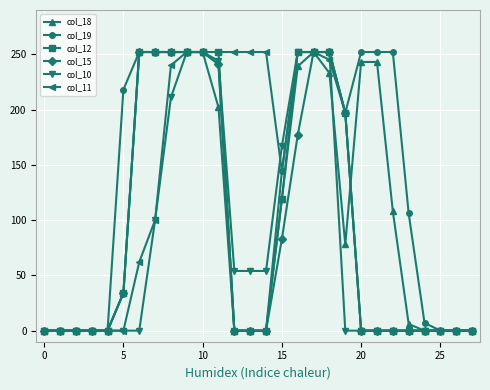

What is the average value of the col_19 series?

132